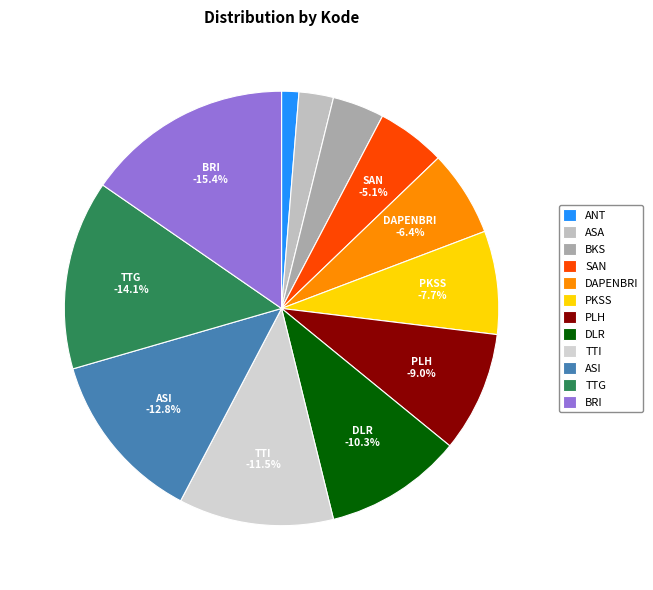

Is the sum of BRI and ANT greater than half?

No